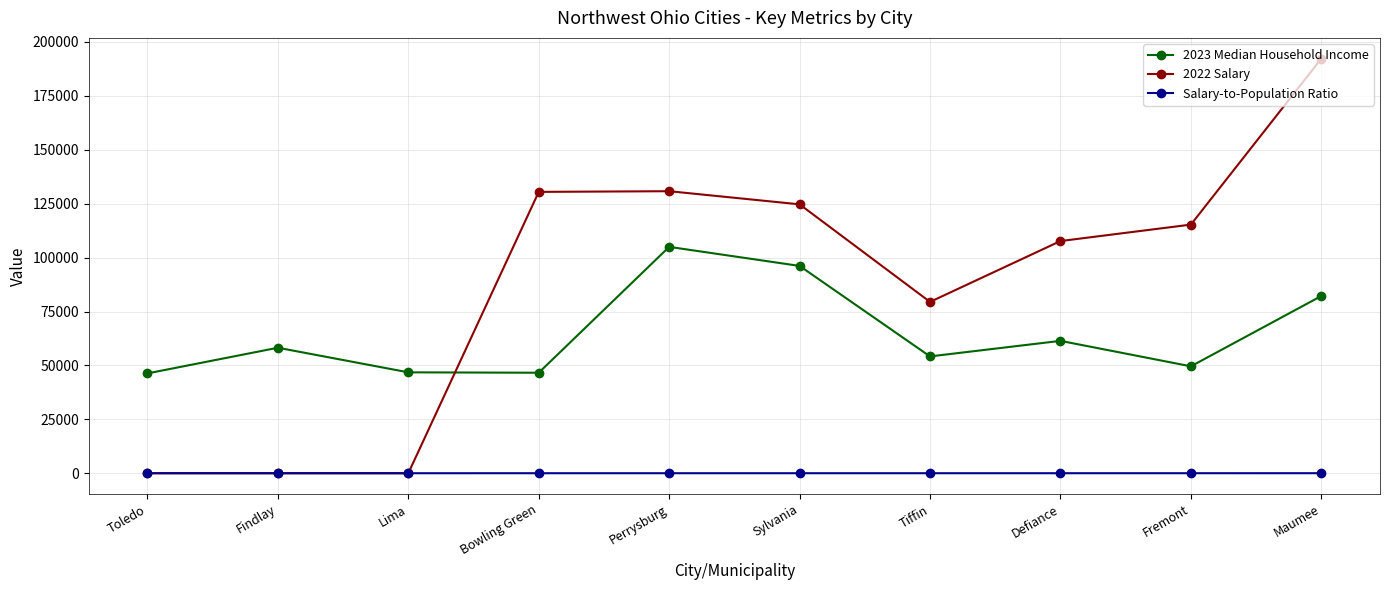

What is the maximum value shown in the chart?

192268.0